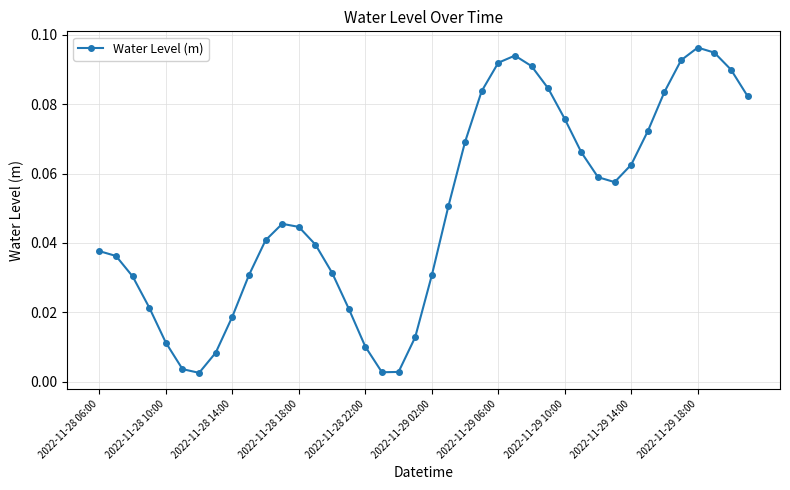

True or false: the data has more than 1 interior local peaks.

True